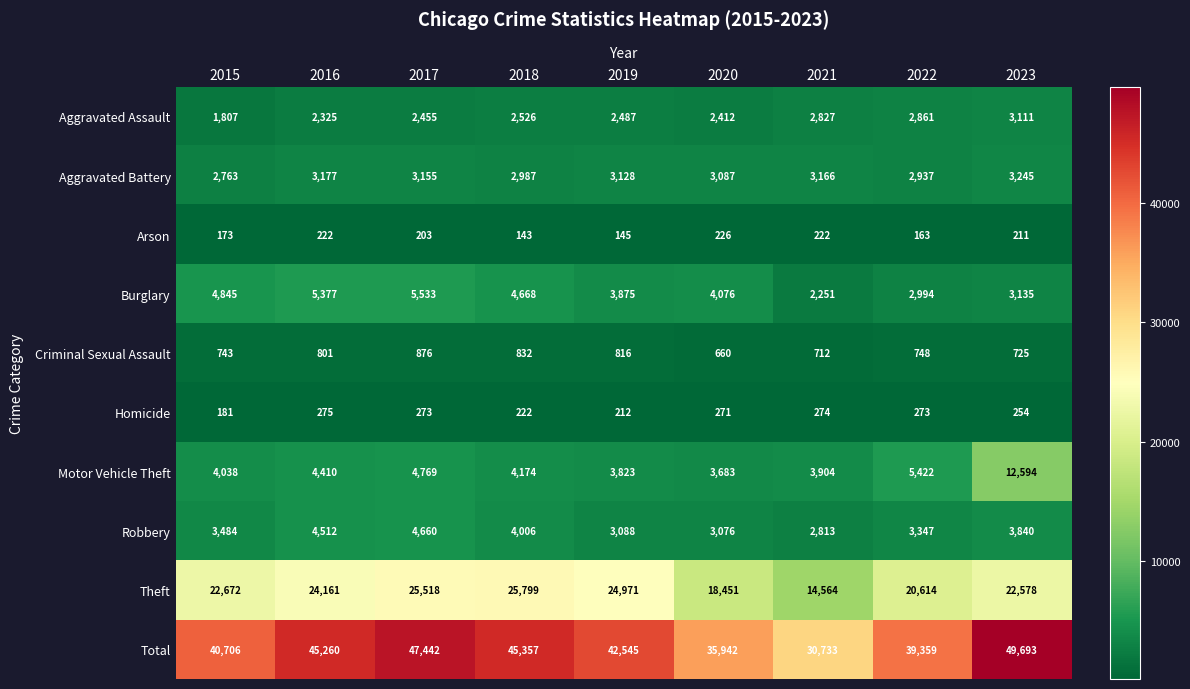

What is the spread (max minus min) of values at 2016?

45038